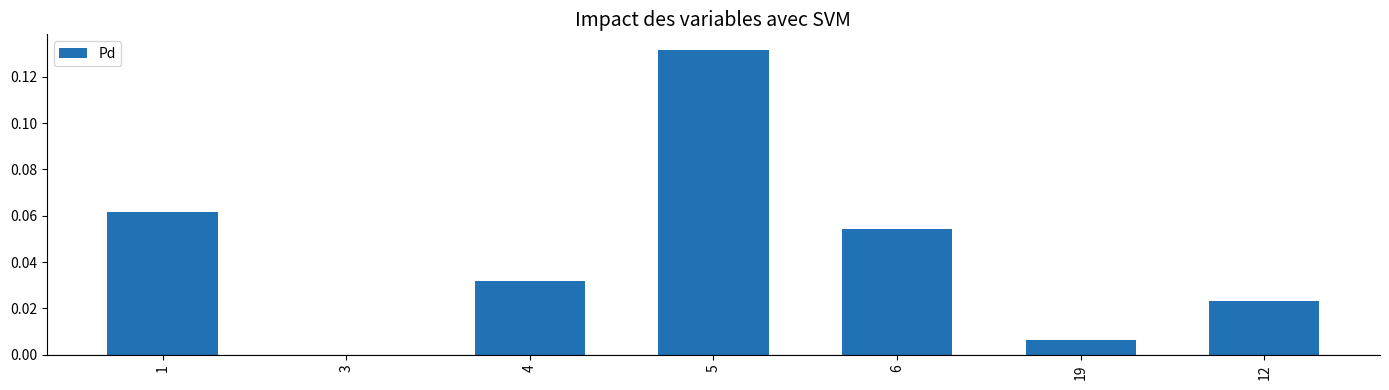

How many data points are above 0?

6